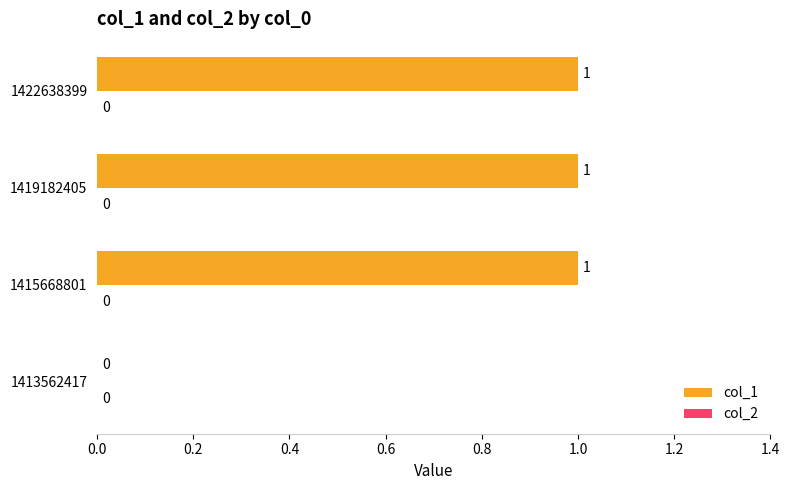

The chart shows a value of 1 at 1419182405. True or false?

True